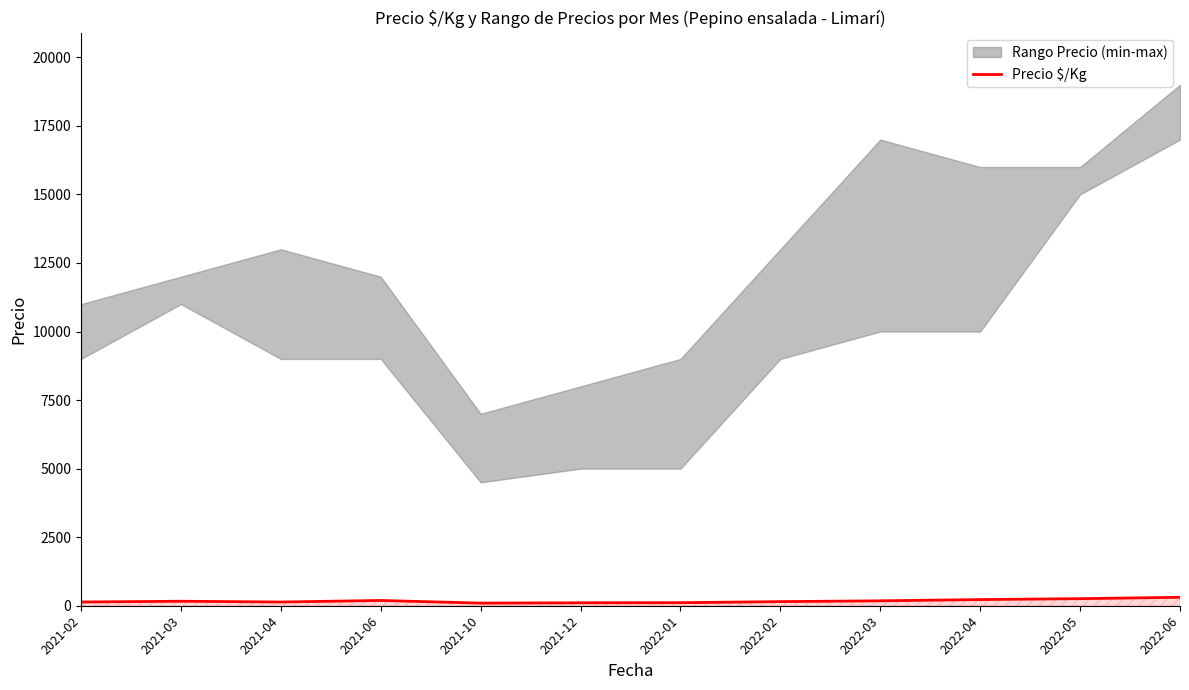

What is the maximum value shown in the chart?

308